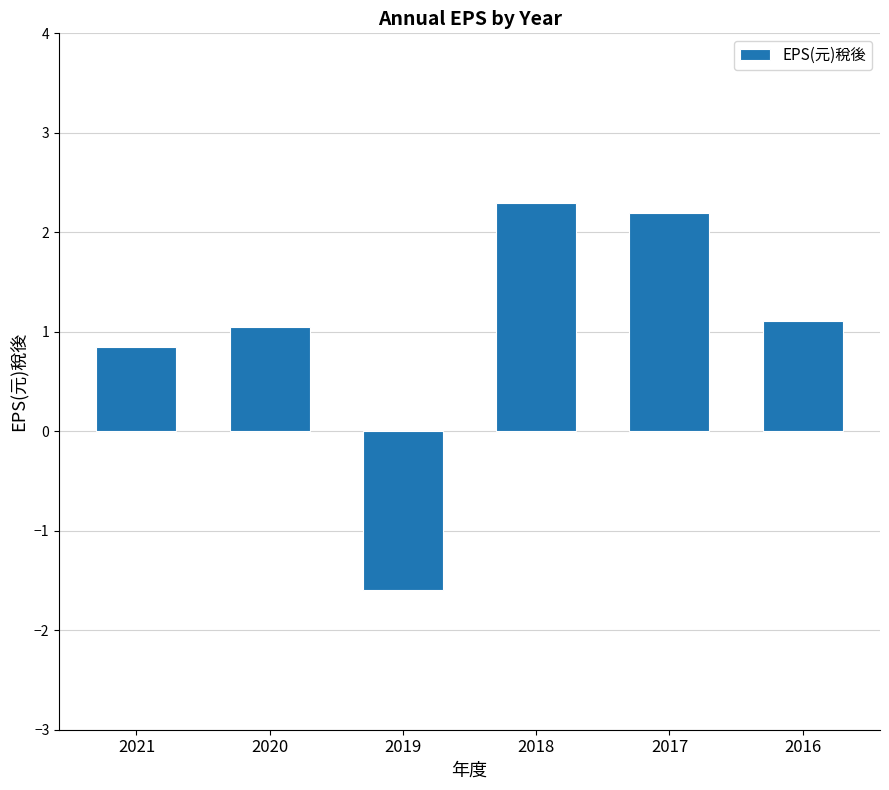

At which category does the chart reach its minimum across all series?

2019